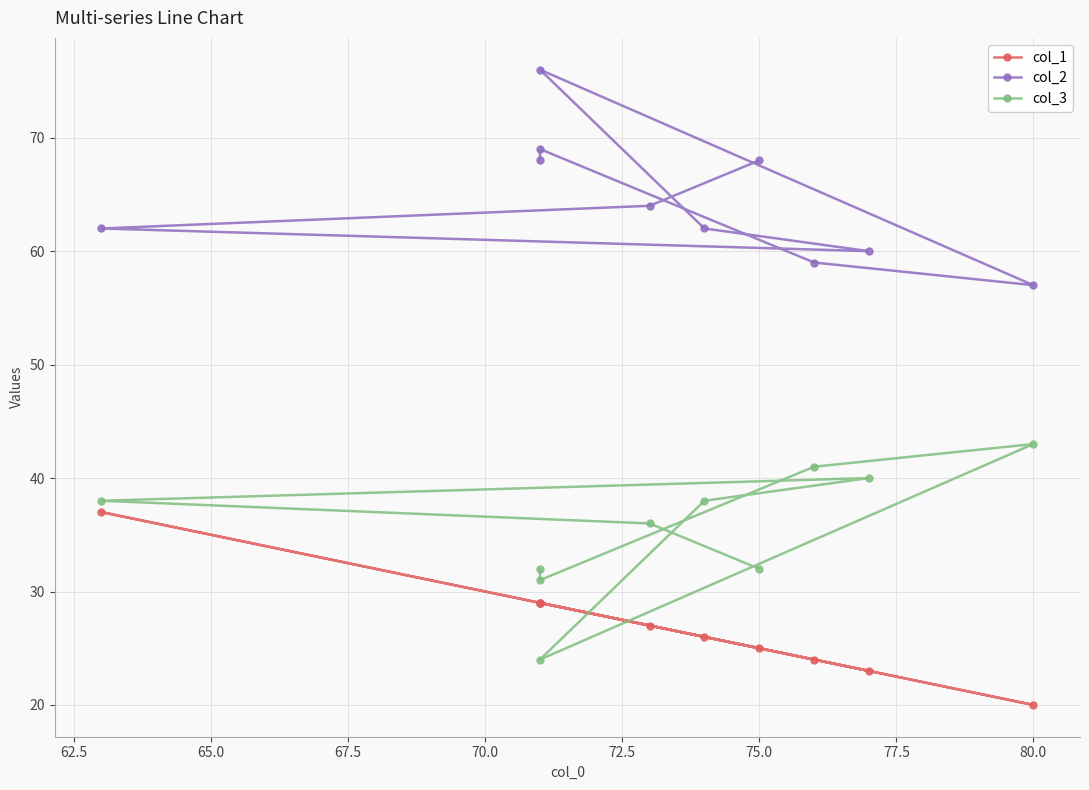

What value does the col_3 series have at 70.0, to the nearest 5?

40